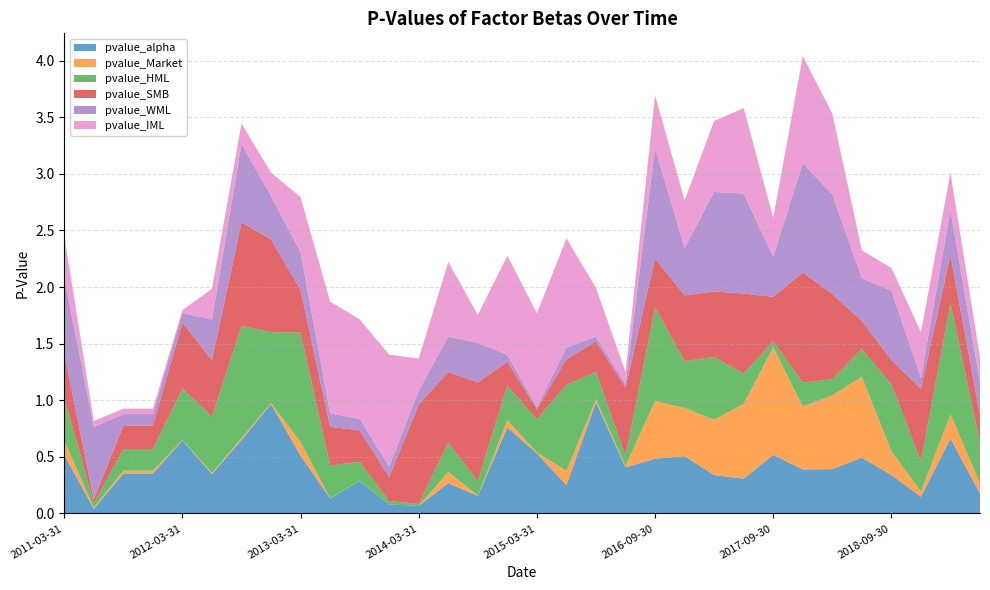

Reading right to left, list all the values displayed in this chart.

pvalue_alpha: 2019-12-31=0.2	2019-03-31=0.7	2018-12-31=0.1	2018-09-30=0.3	2018-06-30=0.5	2018-03-31=0.4	2017-12-31=0.4	2017-09-30=0.5	2017-06-30=0.3	2017-03-31=0.3	2016-12-31=0.5	2016-09-30=0.5	2016-06-30=0.4	2015-09-30=1.0	2015-06-30=0.3	2015-03-31=0.5	2014-12-31=0.8	2014-09-30=0.2	2014-06-30=0.3	2014-03-31=0.1	2013-12-31=0.1	2013-09-30=0.3	2013-06-30=0.1	2013-03-31=0.5	2012-12-31=1.0	2012-09-30=0.6	2012-06-30=0.3	2012-03-31=0.6	2011-12-31=0.4	2011-09-30=0.4	2011-06-30=0.0	2011-03-31=0.5
pvalue_Market: 2019-12-31=0.1	2019-03-31=0.2	2018-12-31=0.0	2018-09-30=0.2	2018-06-30=0.7	2018-03-31=0.7	2017-12-31=0.6	2017-09-30=1.0	2017-06-30=0.7	2017-03-31=0.5	2016-12-31=0.4	2016-09-30=0.5	2016-06-30=0.0	2015-09-30=0.0	2015-06-30=0.1	2015-03-31=0.0	2014-12-31=0.1	2014-09-30=0.0	2014-06-30=0.1	2014-03-31=0.0	2013-12-31=0.0	2013-09-30=0.0	2013-06-30=0.0	2013-03-31=0.1	2012-12-31=0.0	2012-09-30=0.0	2012-06-30=0.0	2012-03-31=0.0	2011-12-31=0.0	2011-09-30=0.0	2011-06-30=0.0	2011-03-31=0.1
pvalue_HML: 2019-12-31=0.4	2019-03-31=1.0	2018-12-31=0.3	2018-09-30=0.6	2018-06-30=0.2	2018-03-31=0.1	2017-12-31=0.2	2017-09-30=0.1	2017-06-30=0.3	2017-03-31=0.6	2016-12-31=0.4	2016-09-30=0.8	2016-06-30=0.1	2015-09-30=0.2	2015-06-30=0.8	2015-03-31=0.3	2014-12-31=0.3	2014-09-30=0.1	2014-06-30=0.3	2014-03-31=0.0	2013-12-31=0.0	2013-09-30=0.2	2013-06-30=0.3	2013-03-31=1.0	2012-12-31=0.6	2012-09-30=1.0	2012-06-30=0.5	2012-03-31=0.5	2011-12-31=0.2	2011-09-30=0.2	2011-06-30=0.0	2011-03-31=0.4
pvalue_SMB: 2019-12-31=0.2	2019-03-31=0.4	2018-12-31=0.6	2018-09-30=0.2	2018-06-30=0.2	2018-03-31=0.8	2017-12-31=1.0	2017-09-30=0.4	2017-06-30=0.7	2017-03-31=0.6	2016-12-31=0.6	2016-09-30=0.4	2016-06-30=0.6	2015-09-30=0.3	2015-06-30=0.2	2015-03-31=0.1	2014-12-31=0.2	2014-09-30=0.9	2014-06-30=0.6	2014-03-31=0.9	2013-12-31=0.2	2013-09-30=0.3	2013-06-30=0.3	2013-03-31=0.4	2012-12-31=0.8	2012-09-30=0.9	2012-06-30=0.5	2012-03-31=0.6	2011-12-31=0.2	2011-09-30=0.2	2011-06-30=0.0	2011-03-31=0.4
pvalue_WML: 2019-12-31=0.3	2019-03-31=0.4	2018-12-31=0.1	2018-09-30=0.6	2018-06-30=0.4	2018-03-31=0.9	2017-12-31=1.0	2017-09-30=0.4	2017-06-30=0.9	2017-03-31=0.9	2016-12-31=0.4	2016-09-30=1.0	2016-06-30=0.0	2015-09-30=0.0	2015-06-30=0.1	2015-03-31=0.0	2014-12-31=0.1	2014-09-30=0.3	2014-06-30=0.3	2014-03-31=0.1	2013-12-31=0.1	2013-09-30=0.1	2013-06-30=0.1	2013-03-31=0.3	2012-12-31=0.4	2012-09-30=0.7	2012-06-30=0.4	2012-03-31=0.1	2011-12-31=0.1	2011-09-30=0.1	2011-06-30=0.6	2011-03-31=0.7
pvalue_IML: 2019-12-31=0.2	2019-03-31=0.3	2018-12-31=0.4	2018-09-30=0.2	2018-06-30=0.2	2018-03-31=0.7	2017-12-31=0.9	2017-09-30=0.3	2017-06-30=0.8	2017-03-31=0.6	2016-12-31=0.4	2016-09-30=0.5	2016-06-30=0.1	2015-09-30=0.4	2015-06-30=1.0	2015-03-31=0.8	2014-12-31=0.9	2014-09-30=0.2	2014-06-30=0.7	2014-03-31=0.3	2013-12-31=1.0	2013-09-30=0.9	2013-06-30=1.0	2013-03-31=0.5	2012-12-31=0.2	2012-09-30=0.2	2012-06-30=0.3	2012-03-31=0.0	2011-12-31=0.0	2011-09-30=0.0	2011-06-30=0.1	2011-03-31=0.4